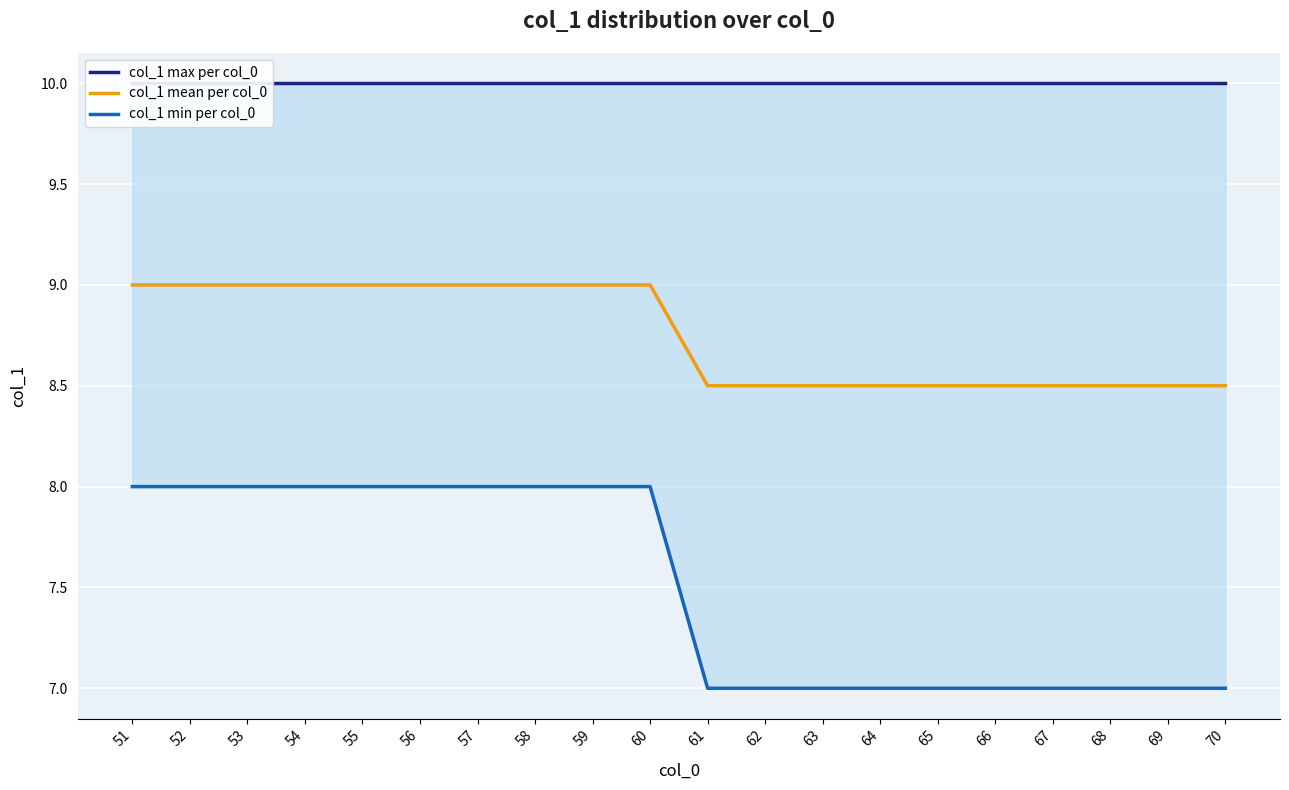

What is the average value of the col_1 max per col_0 series?

10.0